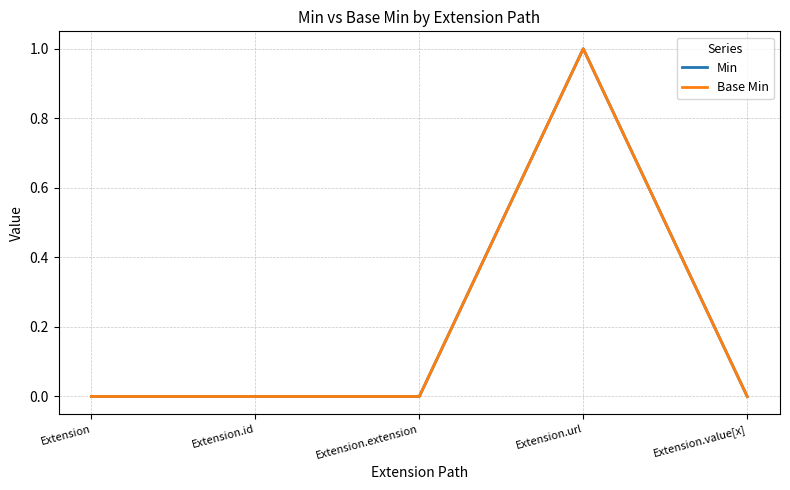

Is the value of Min at Extension.id greater than the value of Base Min at Extension.value[x]?

No